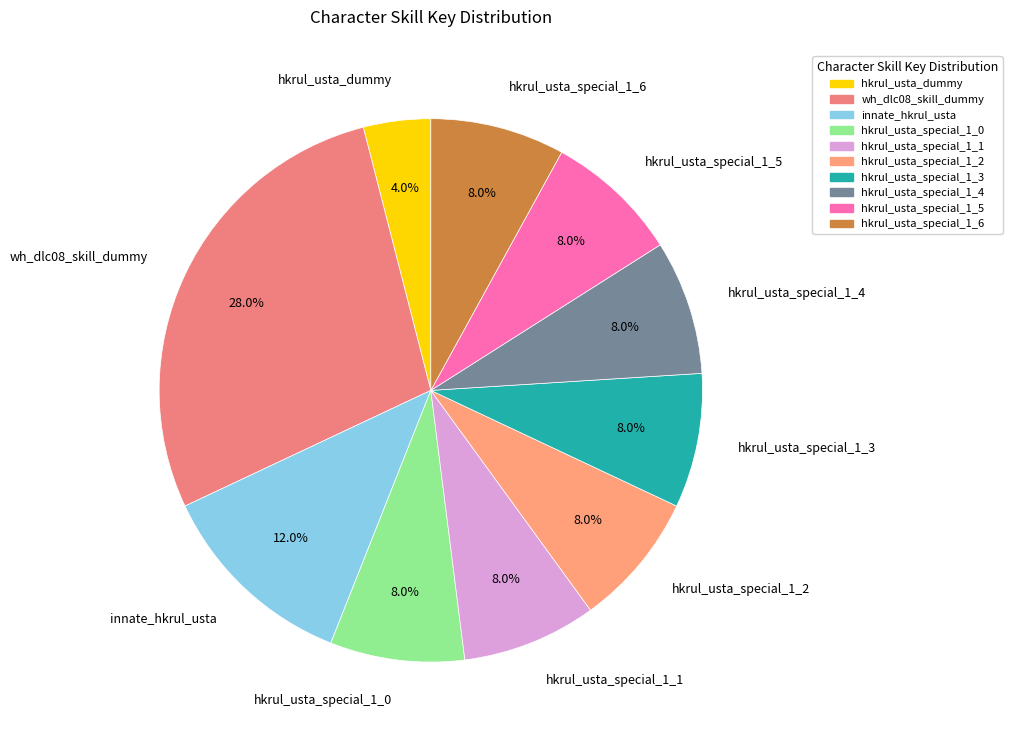

How many slices are in this pie chart?

10